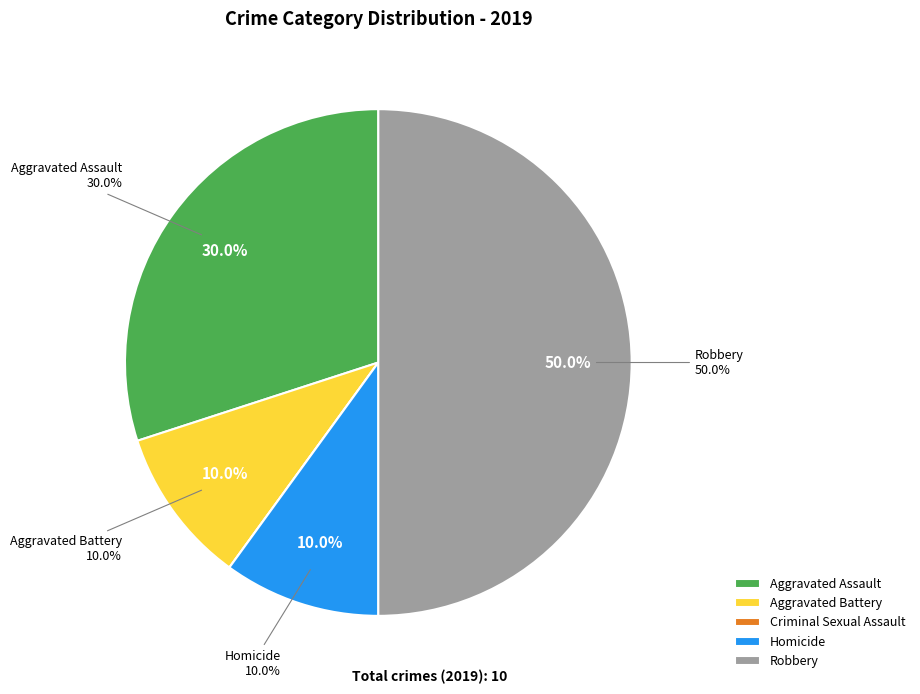

Is it true that Criminal Sexual Assault is 0% of the pie?

True